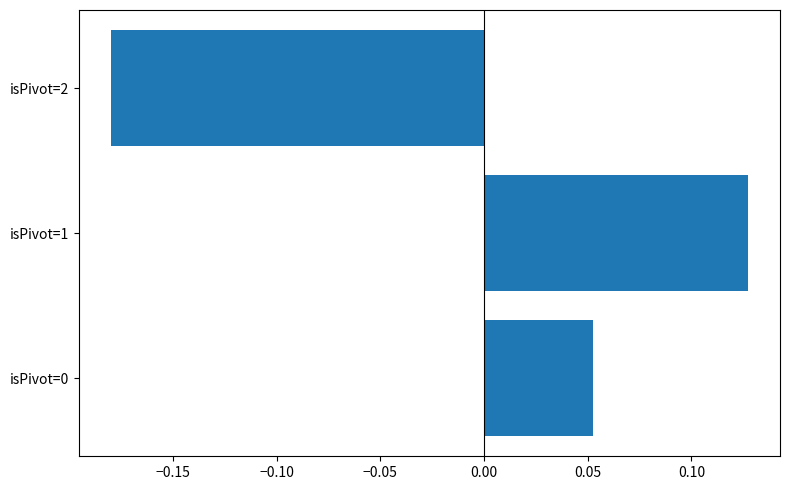

The chart shows a value of 0.0 at isPivot=0. True or false?

False